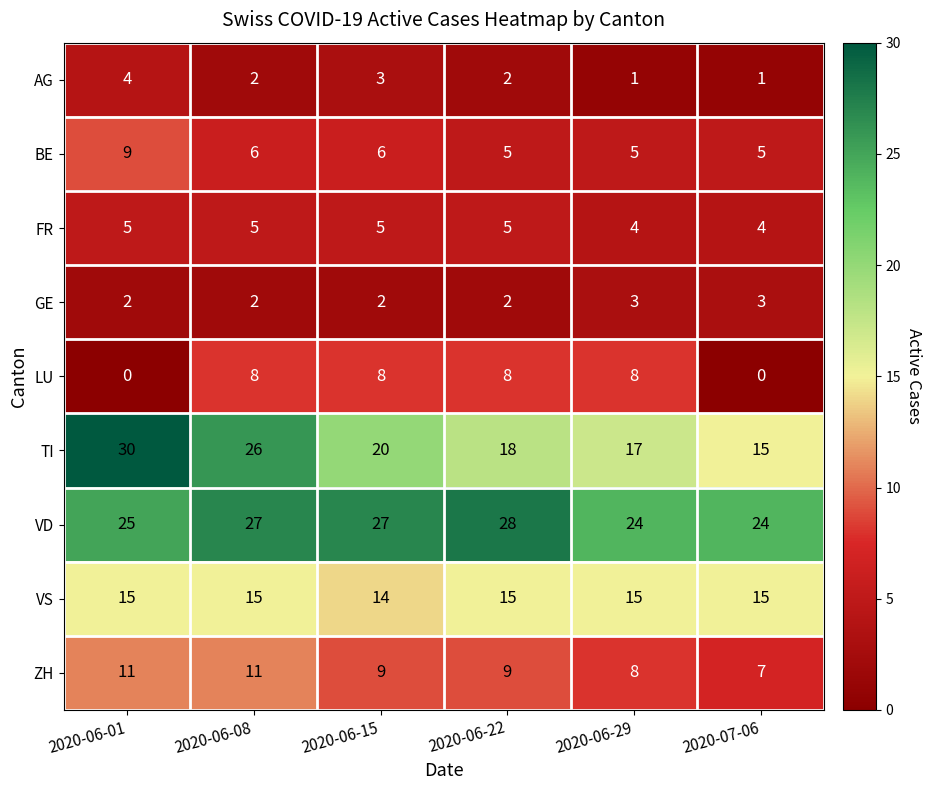

What is the total value across all series at 2020-06-22?

92